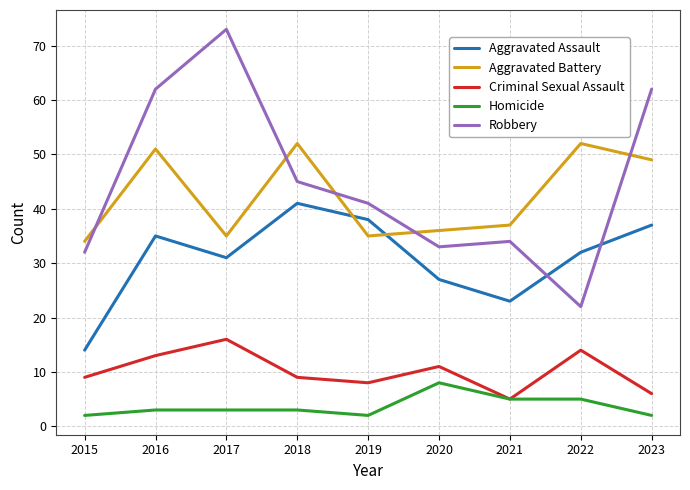

How many values in the Aggravated Battery series are below 37?

4